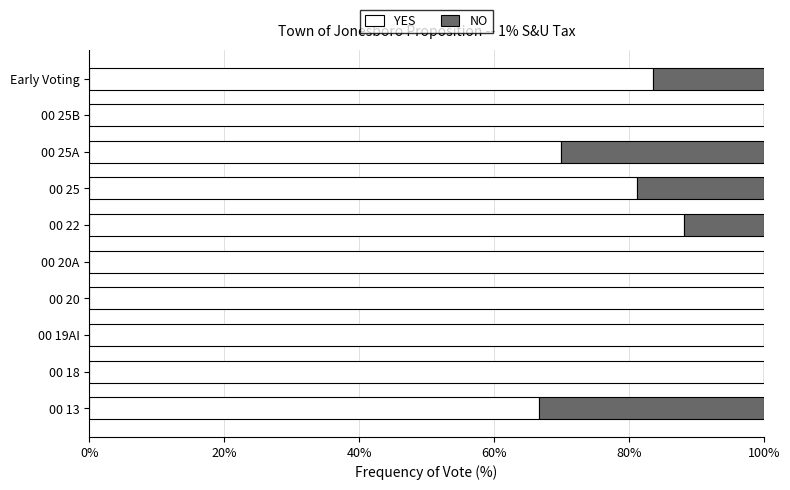

Is it true that YES equals 32.2 at 00 25A?

False